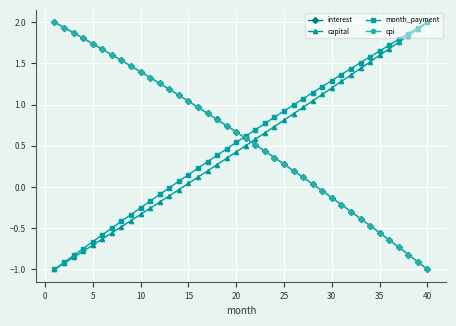

True or false: month_payment has more than 2 points higher than both neighbors.

False